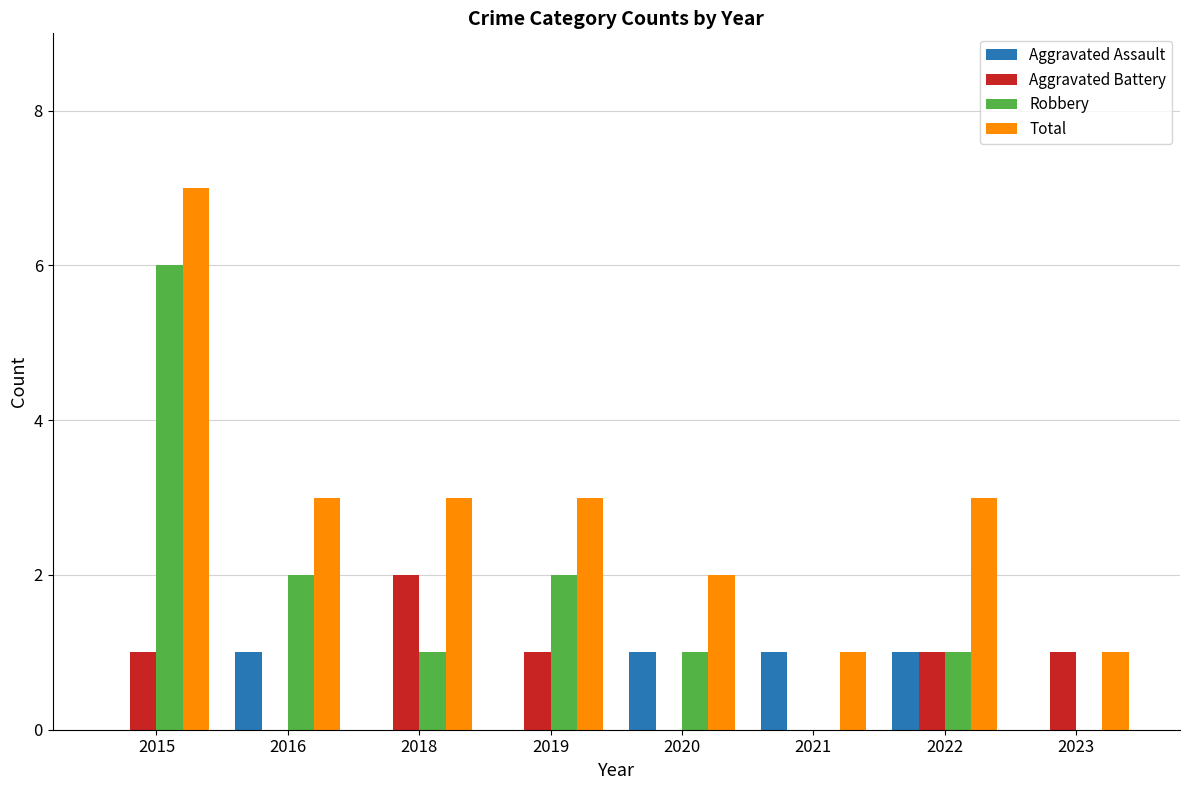

Is the value of Total at 2015 greater than the value of Robbery at 2021?

Yes